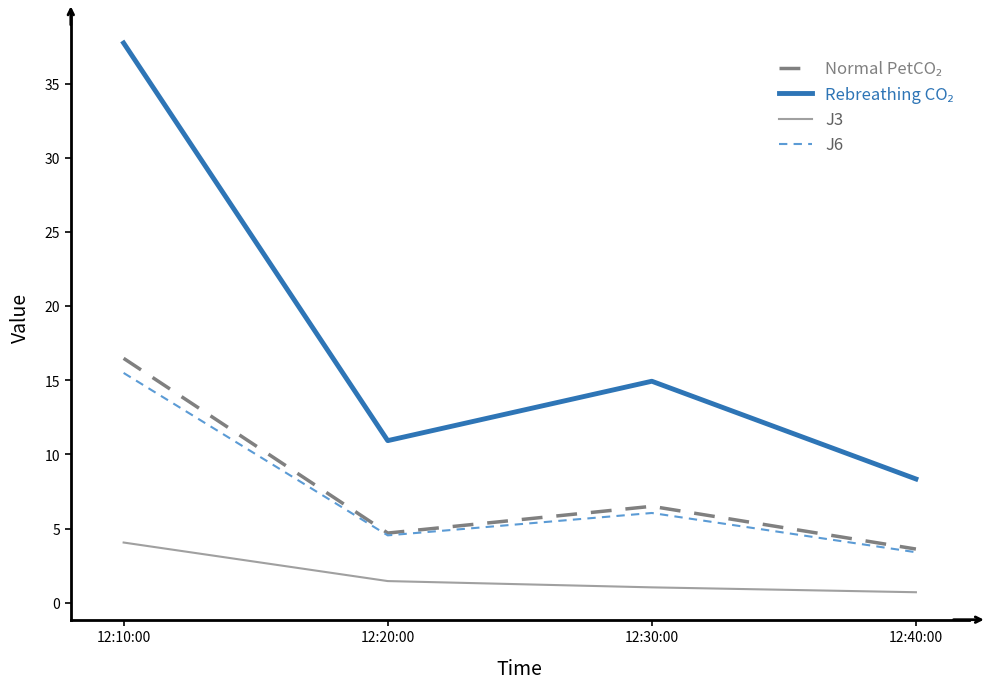

How many lines are shown in the chart?

4